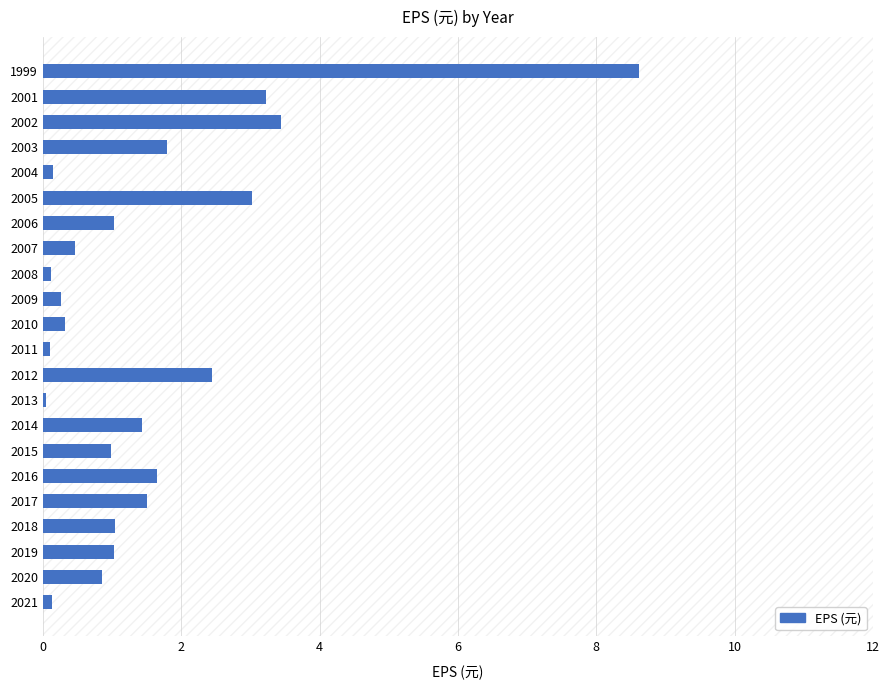

Between 2018 and 2001, which is larger?

2001